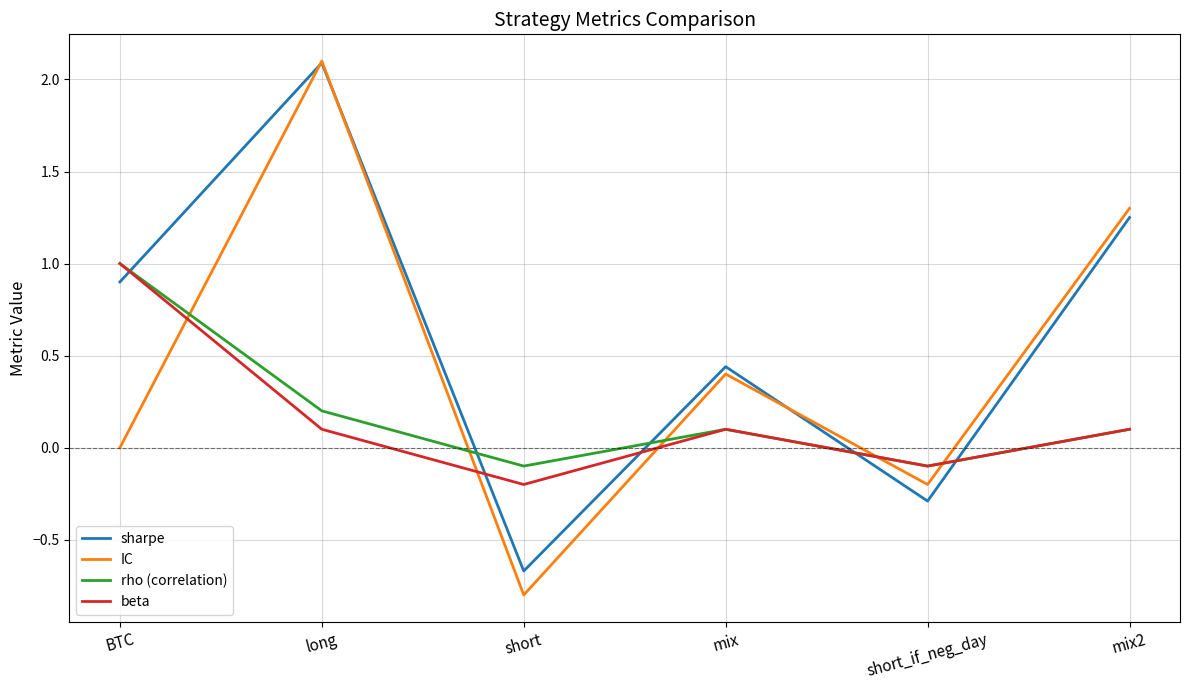

What is the difference between the maximum and minimum values in the sharpe series?

2.8